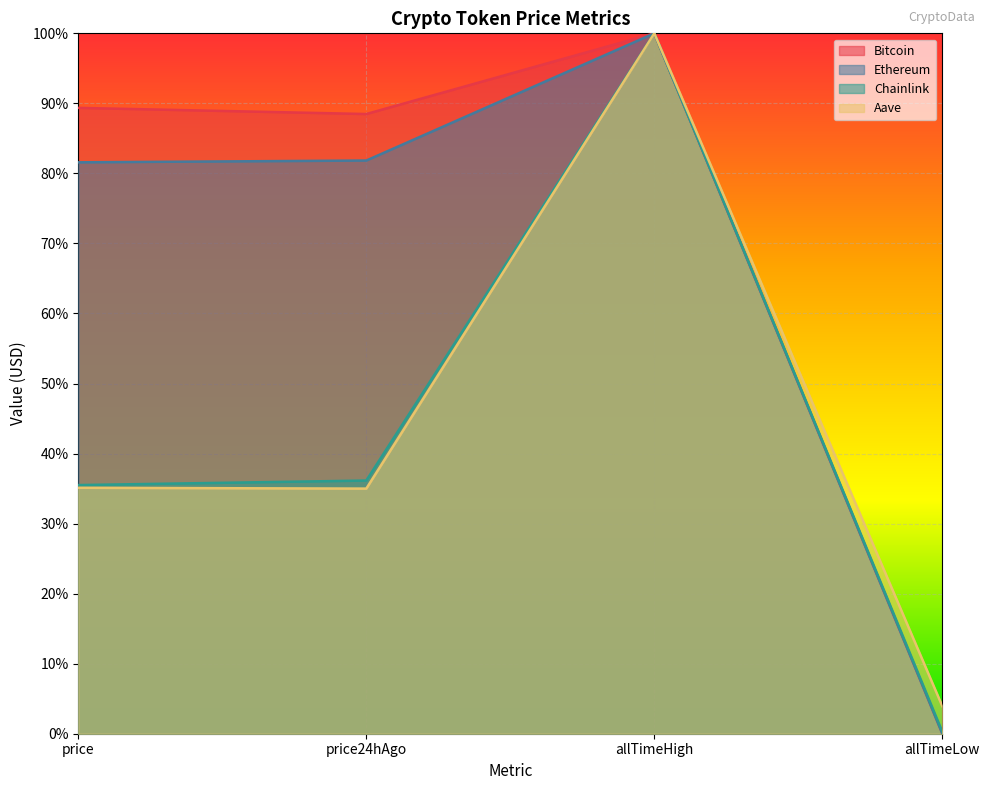

Which series has the widest spread of values?

Ethereum